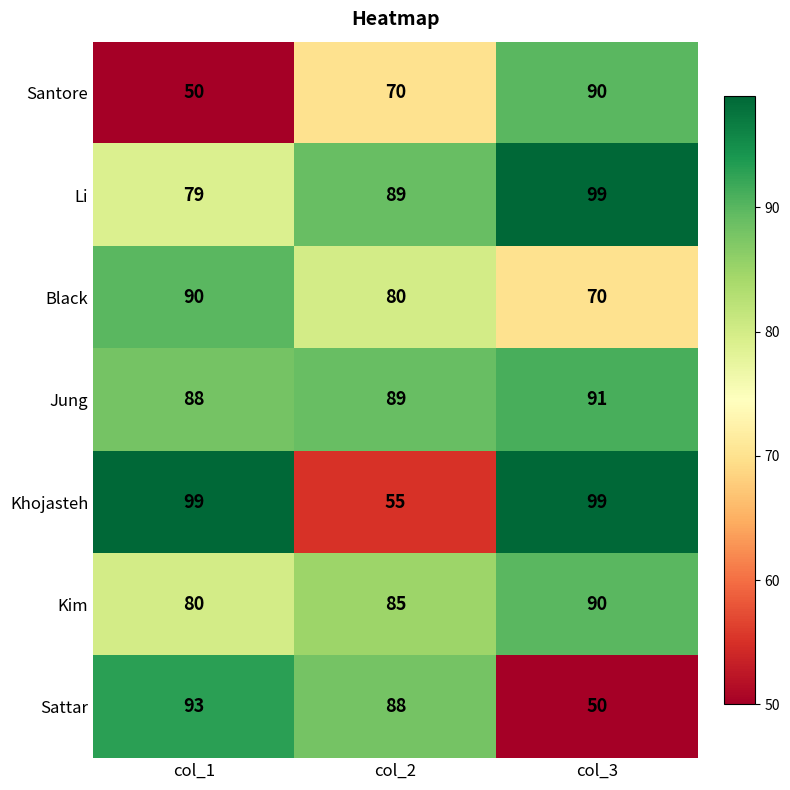

What is the sum of the Kim values at col_3 and col_2?

175